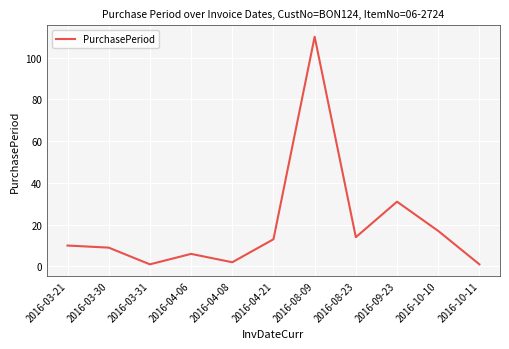

At which category does the chart reach its peak across all series?

2016-08-09